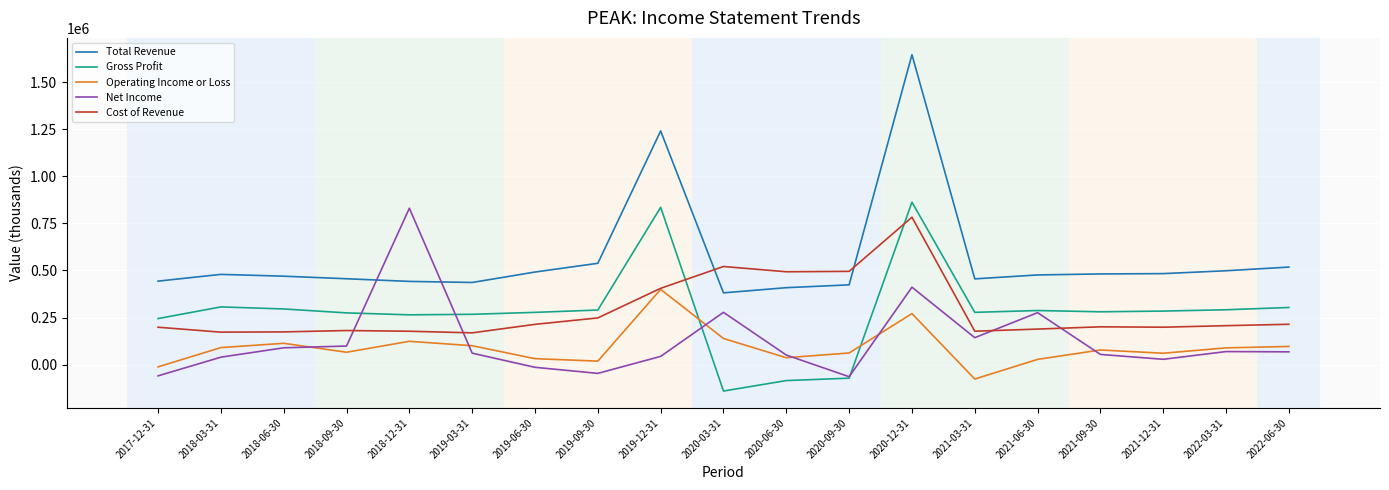

Which series has the largest total across all categories?

Total Revenue